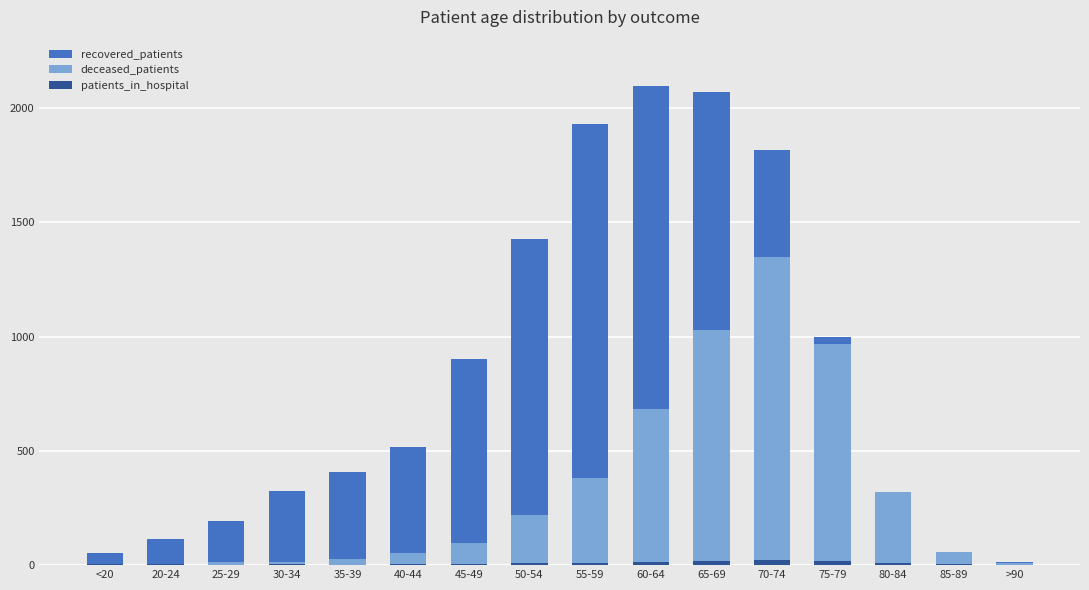

At which category is the sum across all series the highest?

70-74